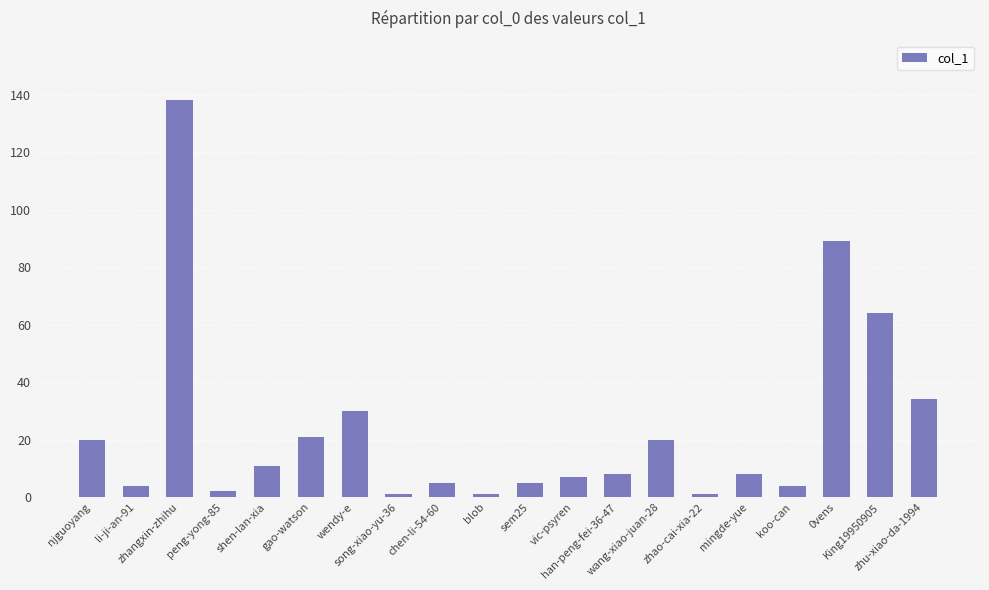

What is the label of the 11th bar from the left?

sem25